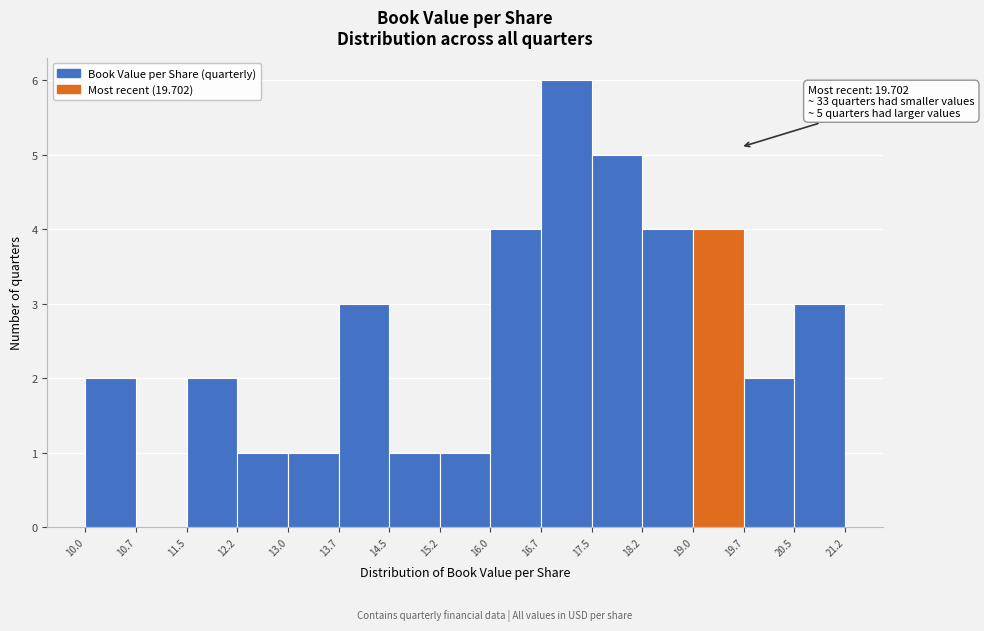

Which range on the x-axis has the tallest bar?

16.7 to 17.5